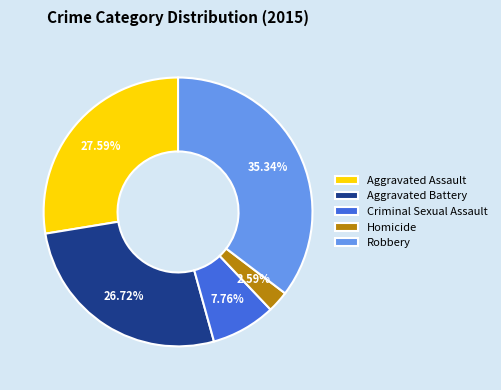

Rank the categories by value from lowest to highest.

Homicide, Criminal Sexual Assault, Aggravated Battery, Aggravated Assault, Robbery